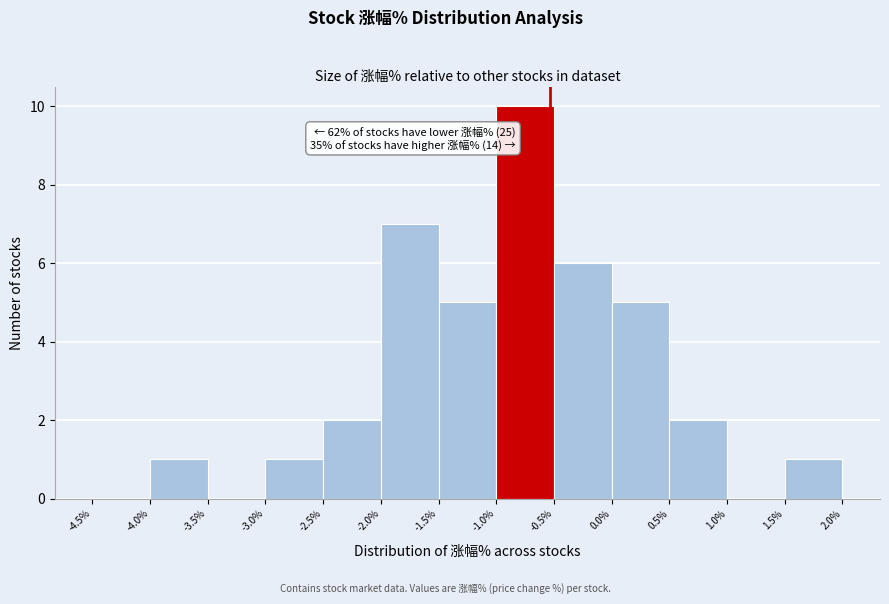

Which range on the x-axis has the tallest bar?

-1.0% to -0.5%